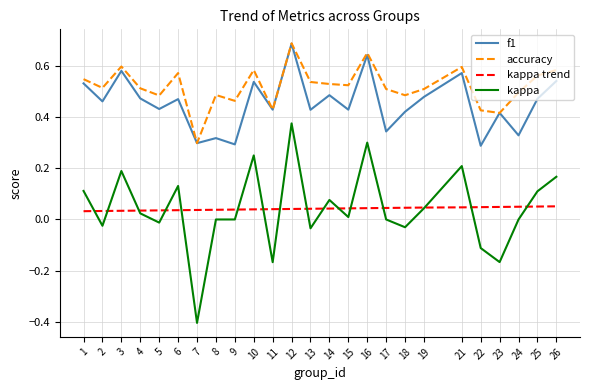

What are all the series names shown in the legend?

f1, accuracy, kappa trend, kappa